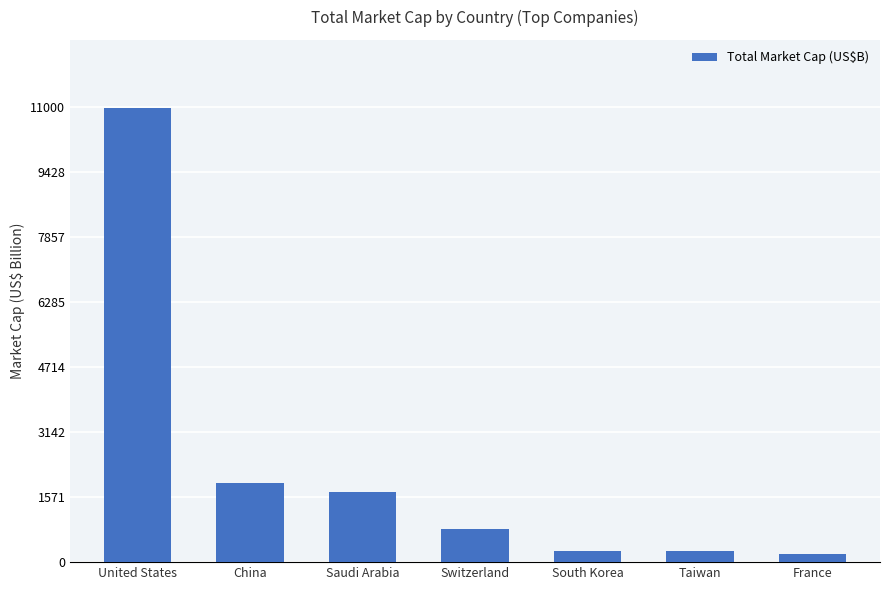

What is the change in value from Switzerland to Taiwan?

-529.0